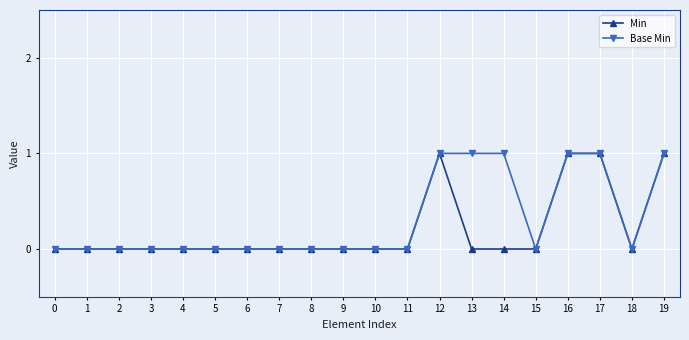

True or false: Base Min has a value of 1 at 11.

False